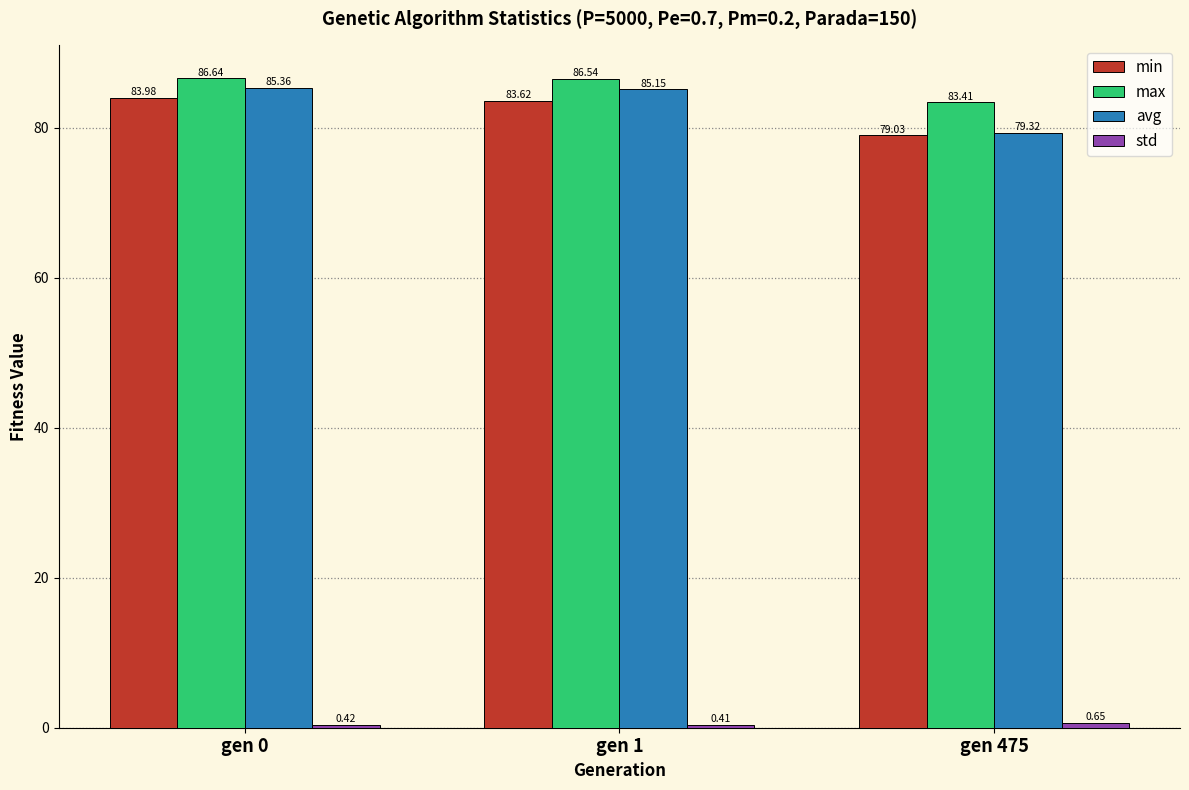

Read the min value at gen 475.

79.0